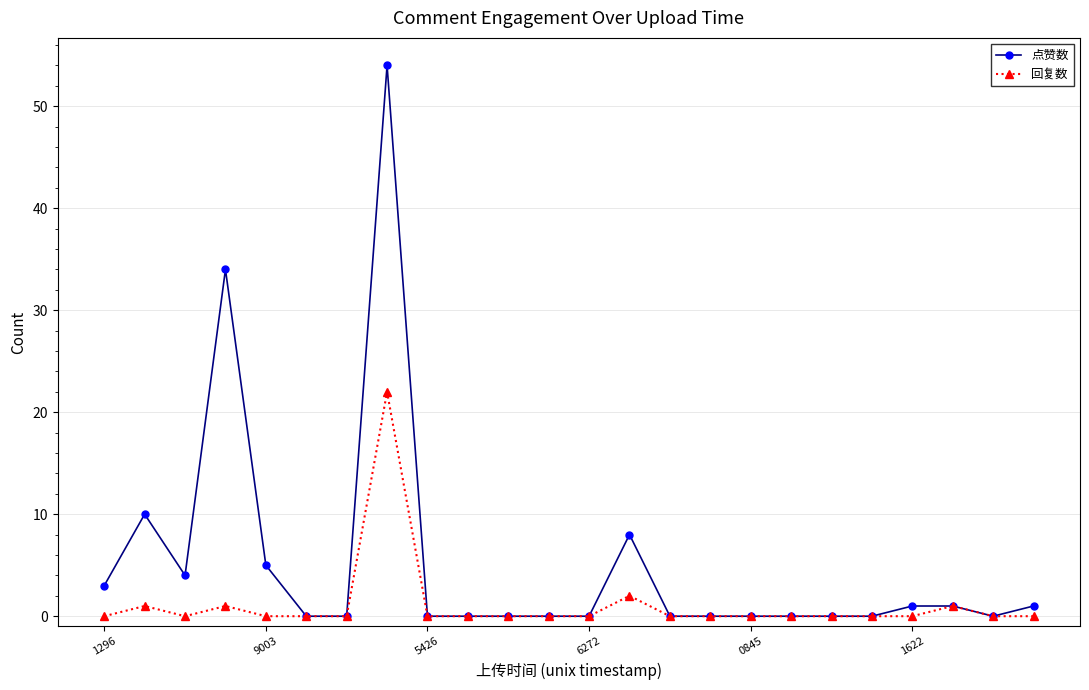

Which series has the largest total across all categories?

点赞数